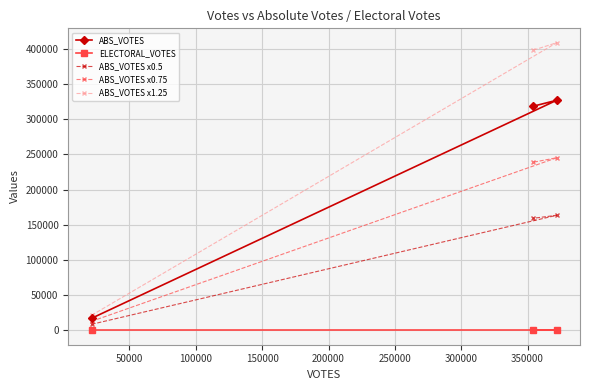

Which series has the widest spread of values?

ABS_VOTES x1.25